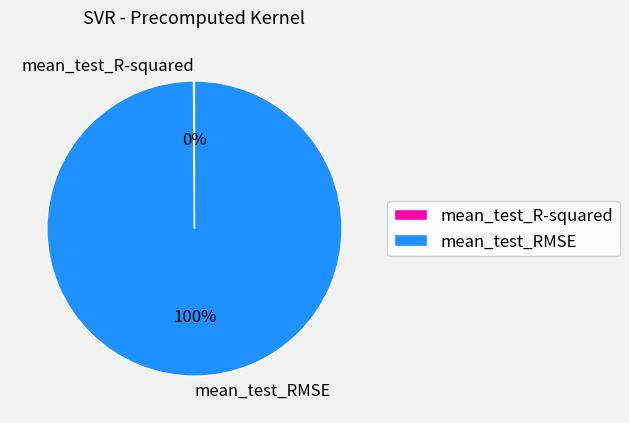

What is the majority slice?

mean_test_RMSE